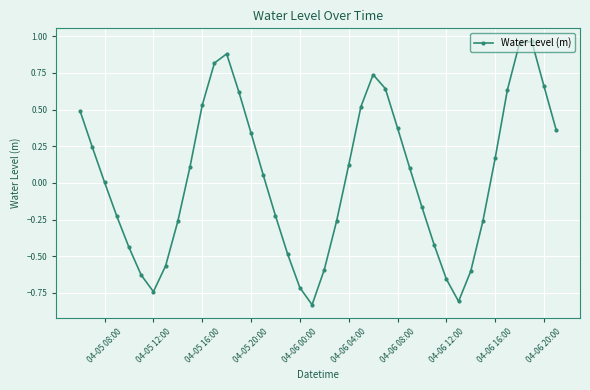

What is the difference between the second highest and second lowest values?

1.8